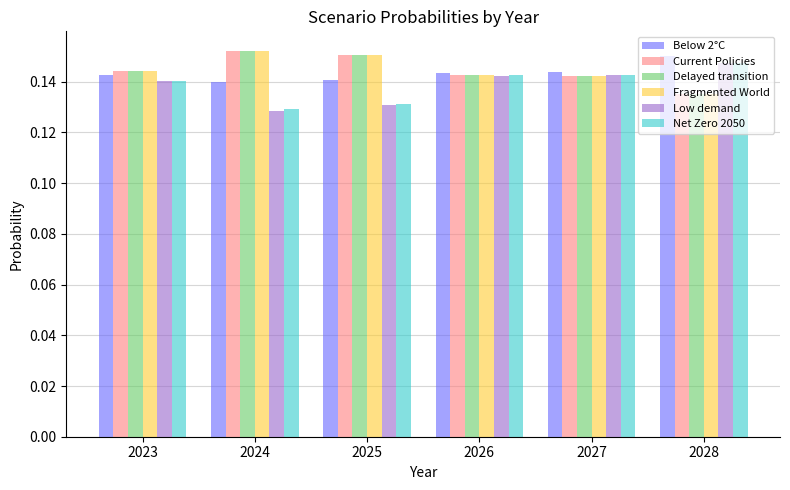

How many bars are there in total?

36